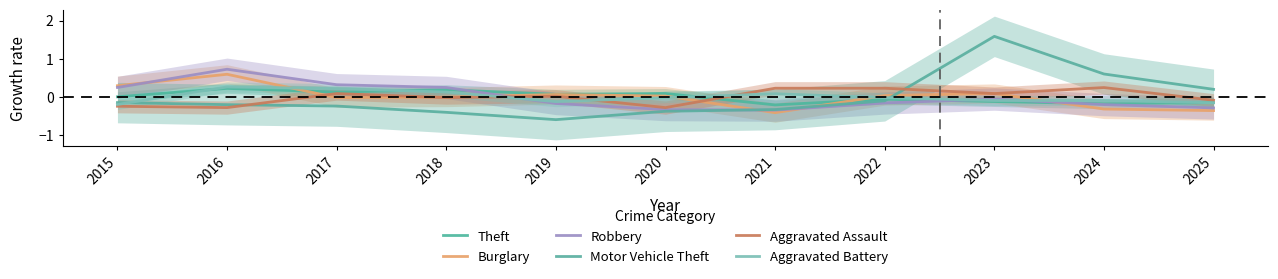

How many values in the Motor Vehicle Theft series exceed 0?

3